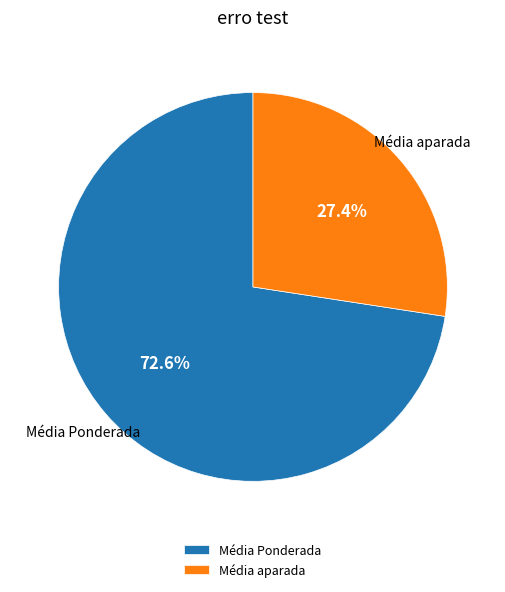

What percentage do Média aparada and Média Ponderada together represent?

100.0%